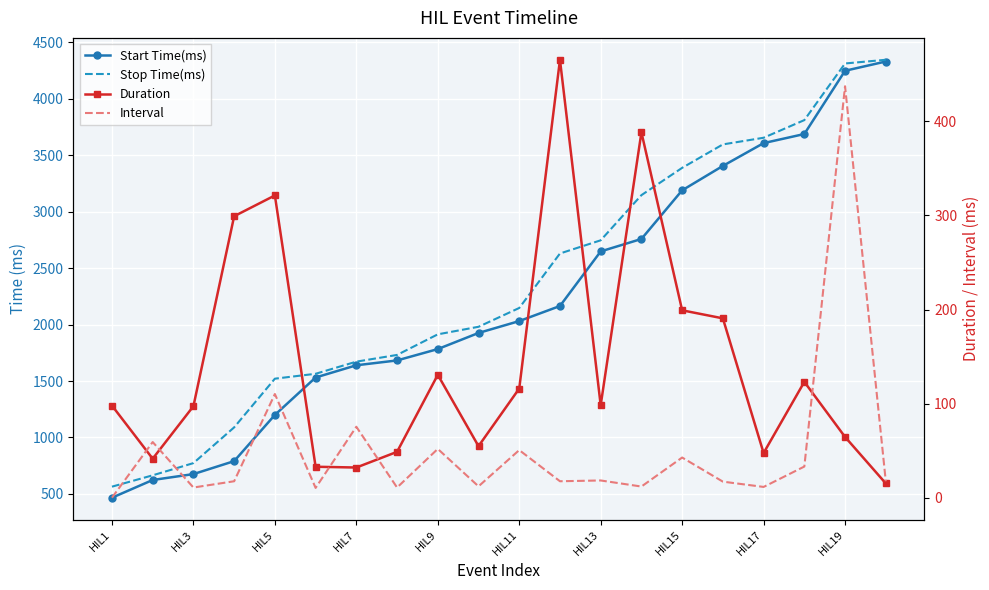

At how many categories does at least one series exceed 2180?

9